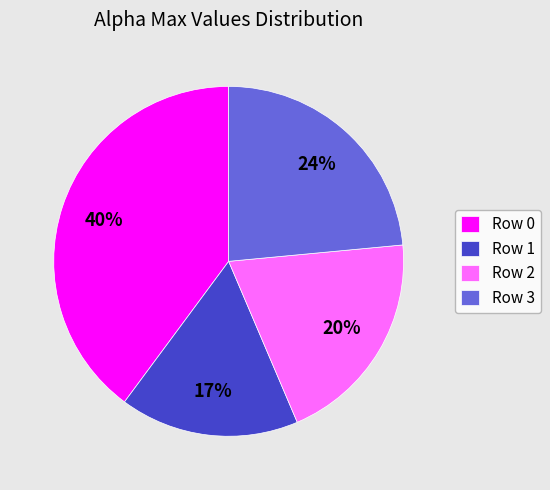

Is the sum of Row 1 and Row 2 greater than half?

No